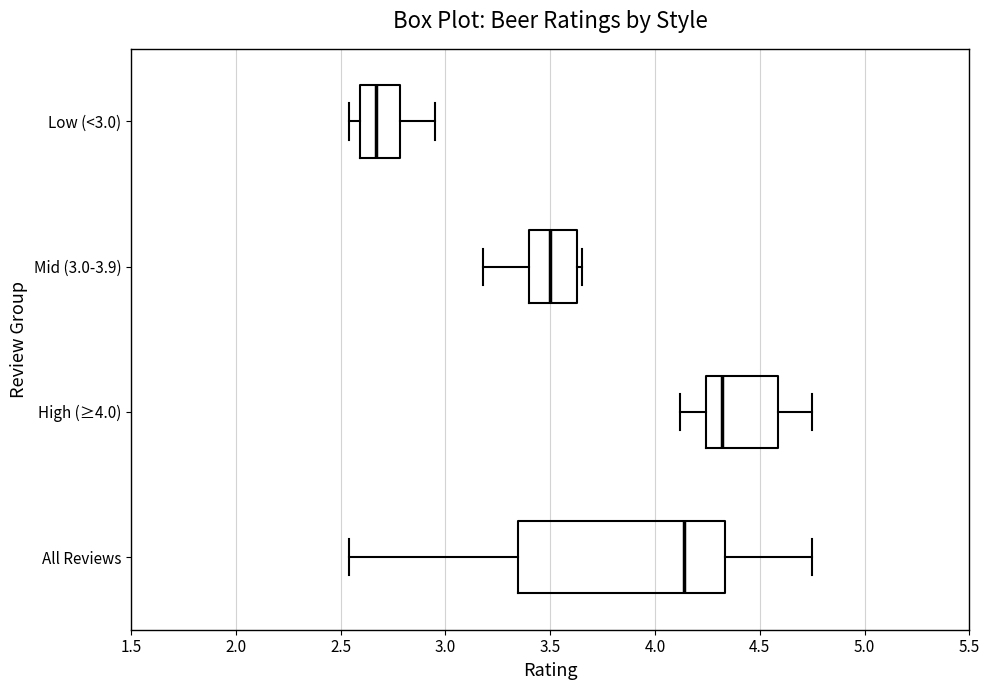

Comparing the boxes themselves (not the whiskers), which one is the widest?

All Reviews